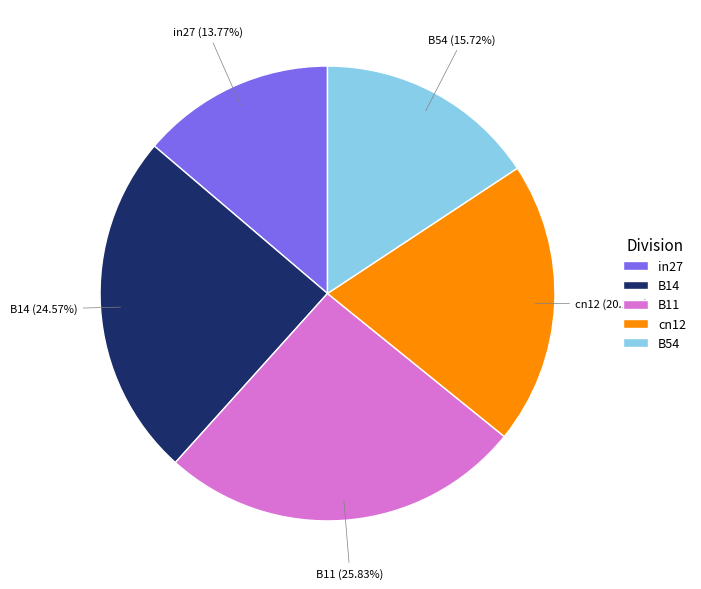

Is there any slice that represents more than half of the pie?

No